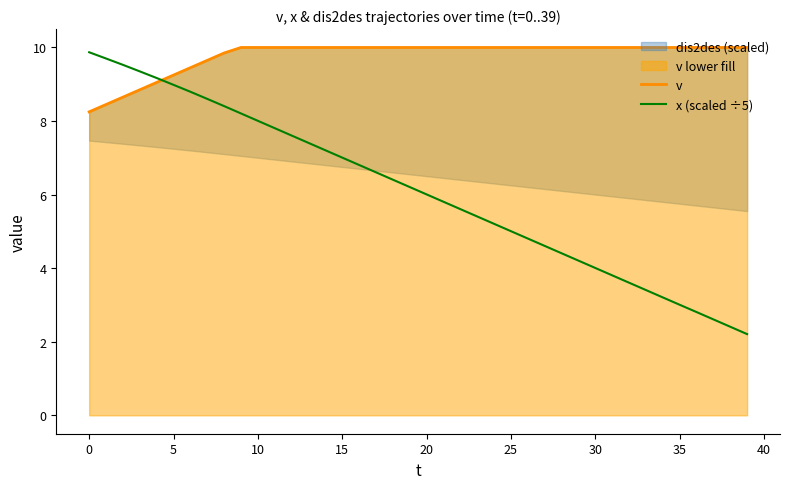

What is the value of the v point at the 19th from the left?

10.0